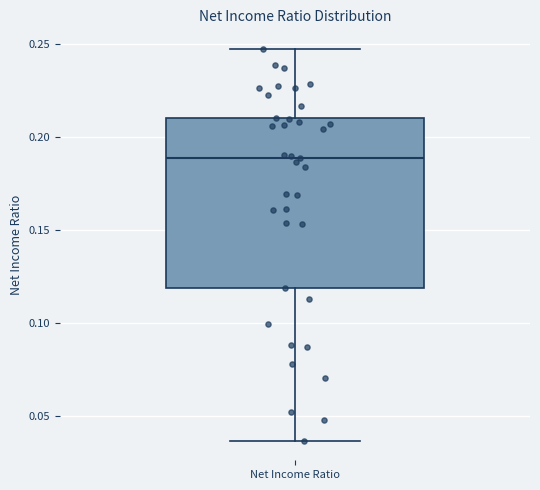

Transcribe this box plot: give where the median line is, the range the box spans, and where the two whiskers end, as read against the y-axis. The values are not printed on the chart, so give them approximately, as read against the axis.

median 0.190, box 0.120 to 0.210, whiskers 0.035 to 0.250